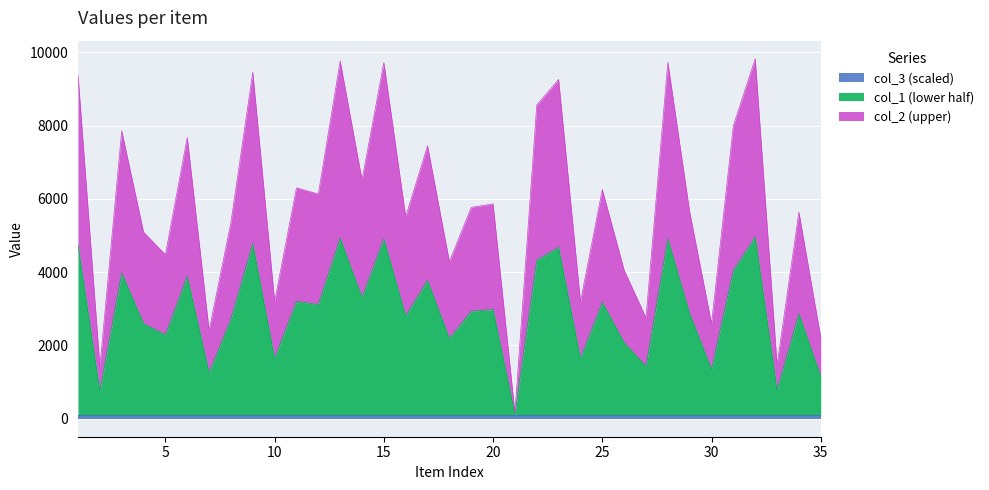

Count the number of categories in the chart.

35